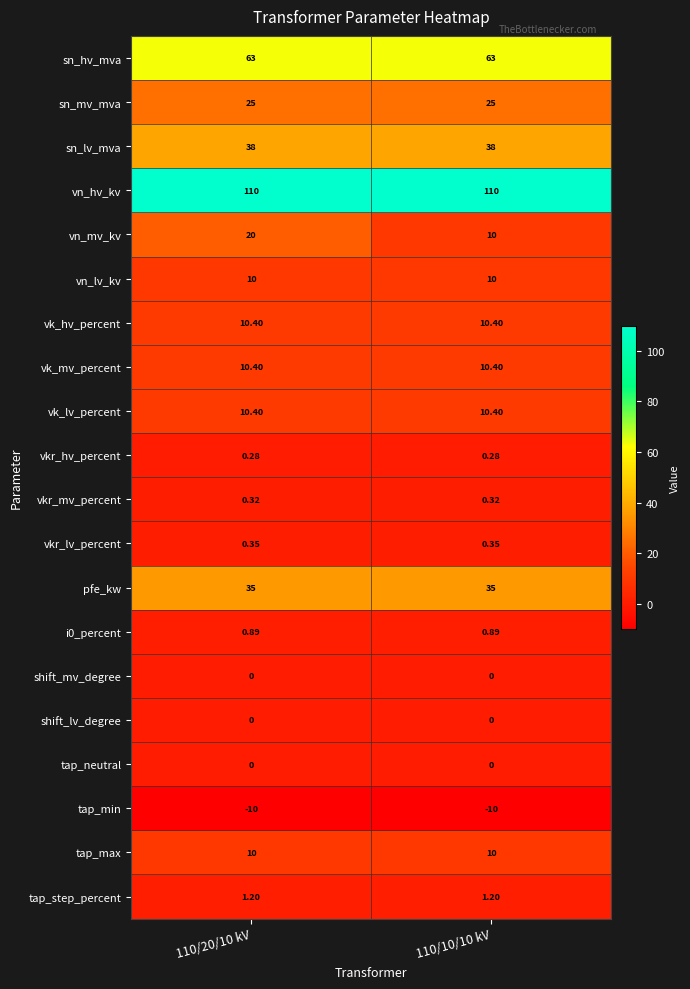

Between 110/20/10 kV and 110/10/10 kV, which series saw the biggest shift?

vn_mv_kv